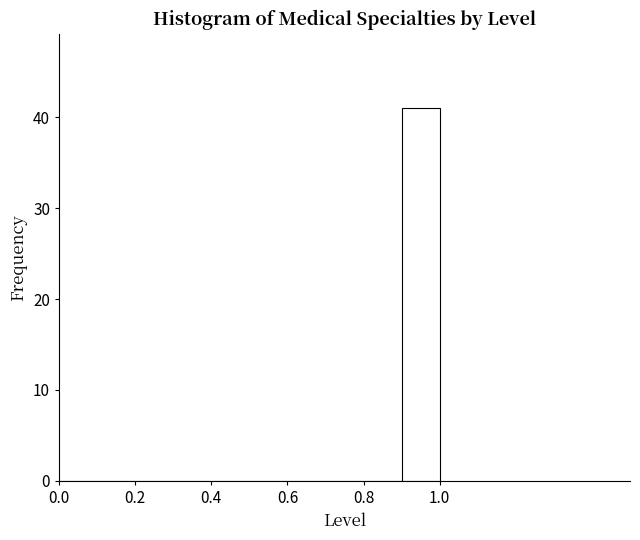

How tall is the bar that spans 0.9 to 1.0 on the x-axis? The values are not printed on the chart, so give them approximately, as read against the axis.

41